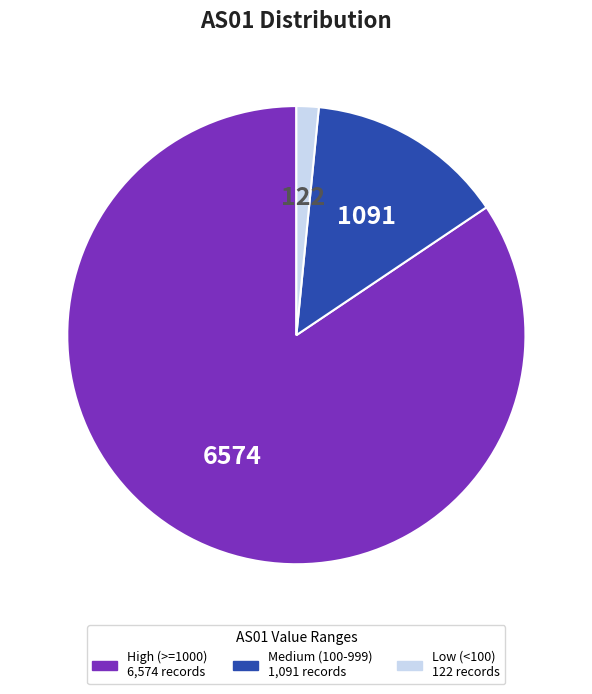

Is there any slice that represents more than half of the pie?

Yes